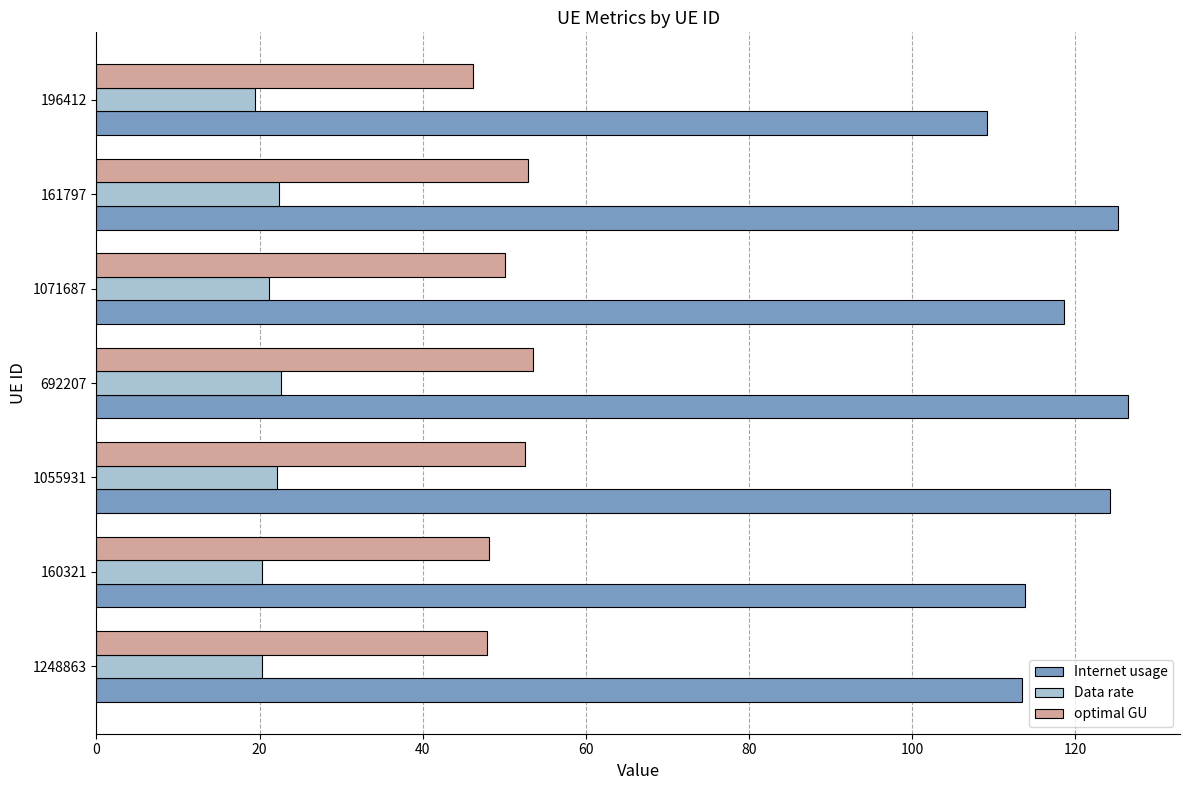

Rank the series at 1248863 from lowest to highest value.

Data rate, optimal GU, Internet usage